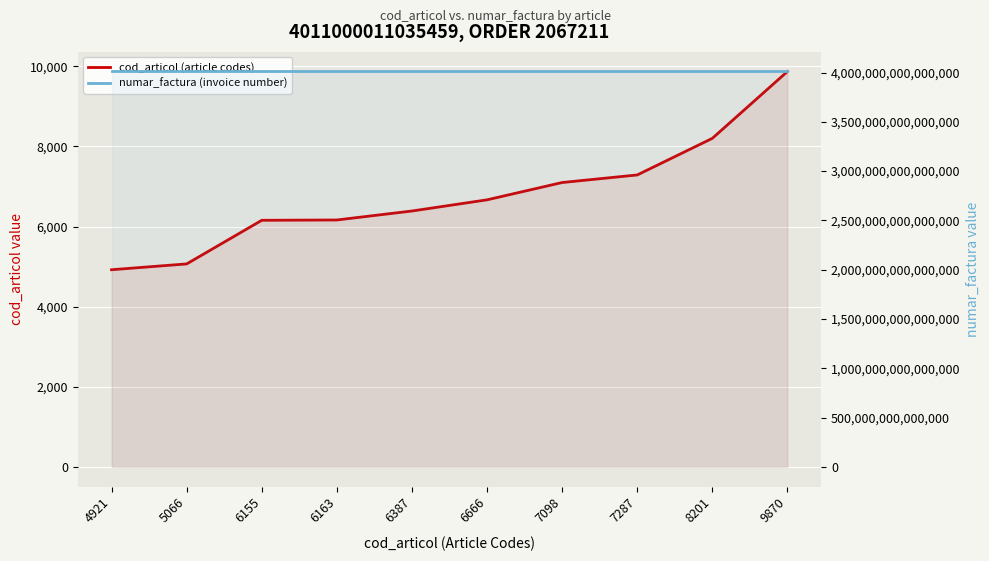

True or false: numar_factura (invoice number) and cod_articol (article codes) cross at least once.

False